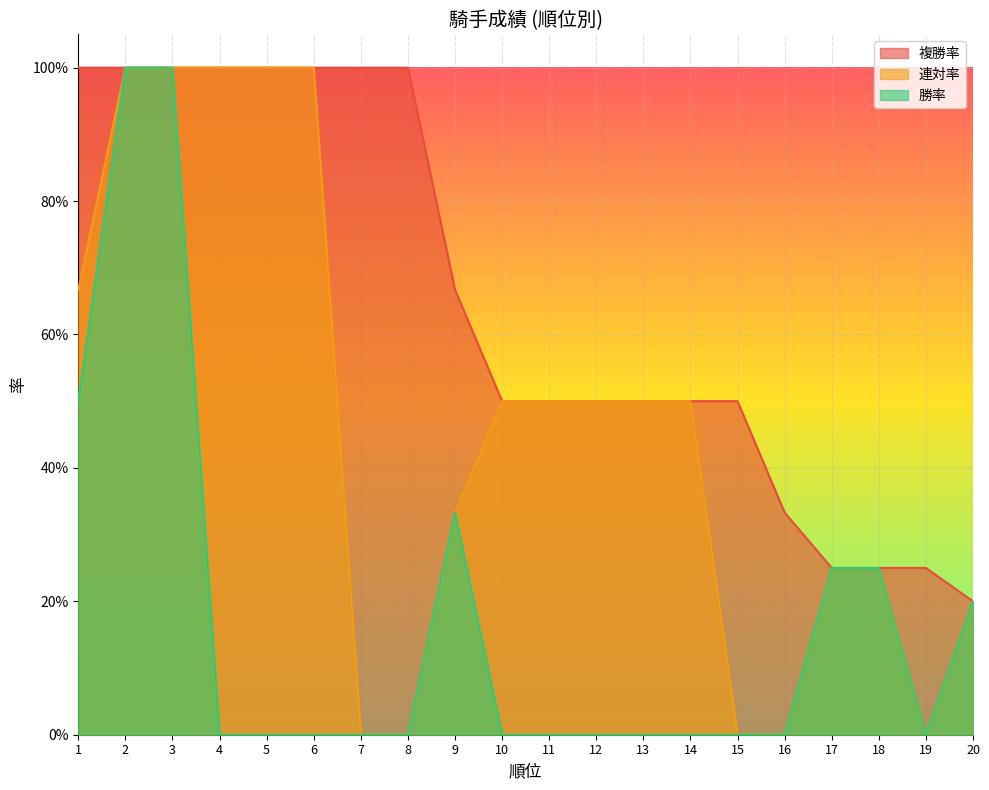

Between 10 and 5, which is larger?

10